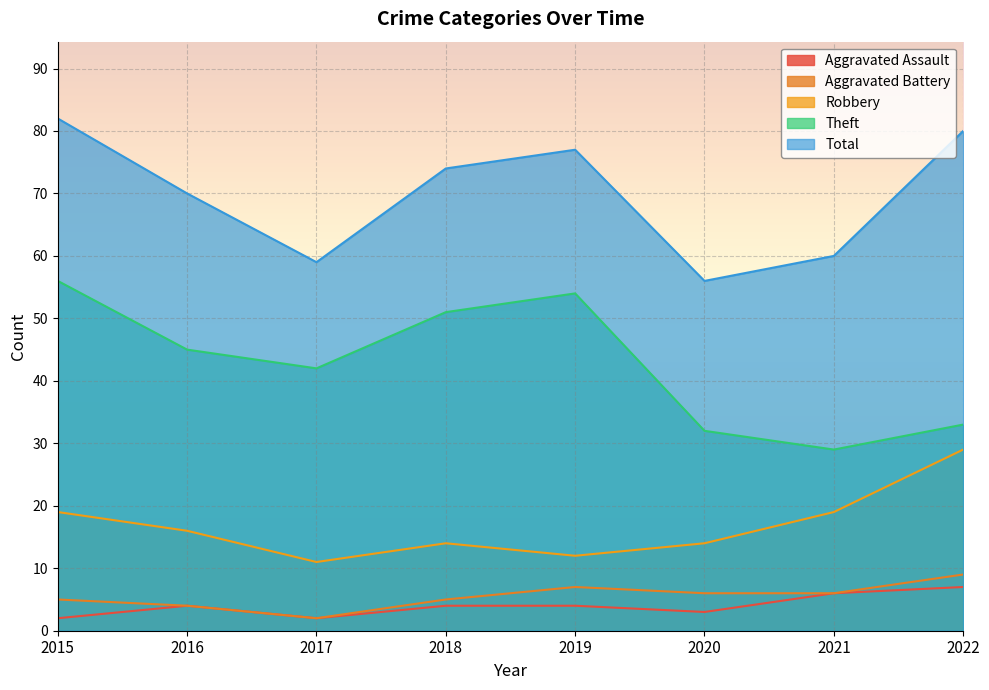

What is the sum of the Robbery values at 2018 and 2020?

28